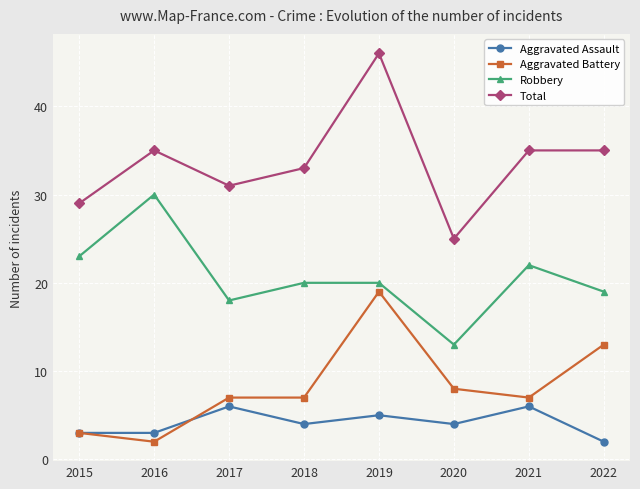

What is the approximate value of Robbery at 2019?

20